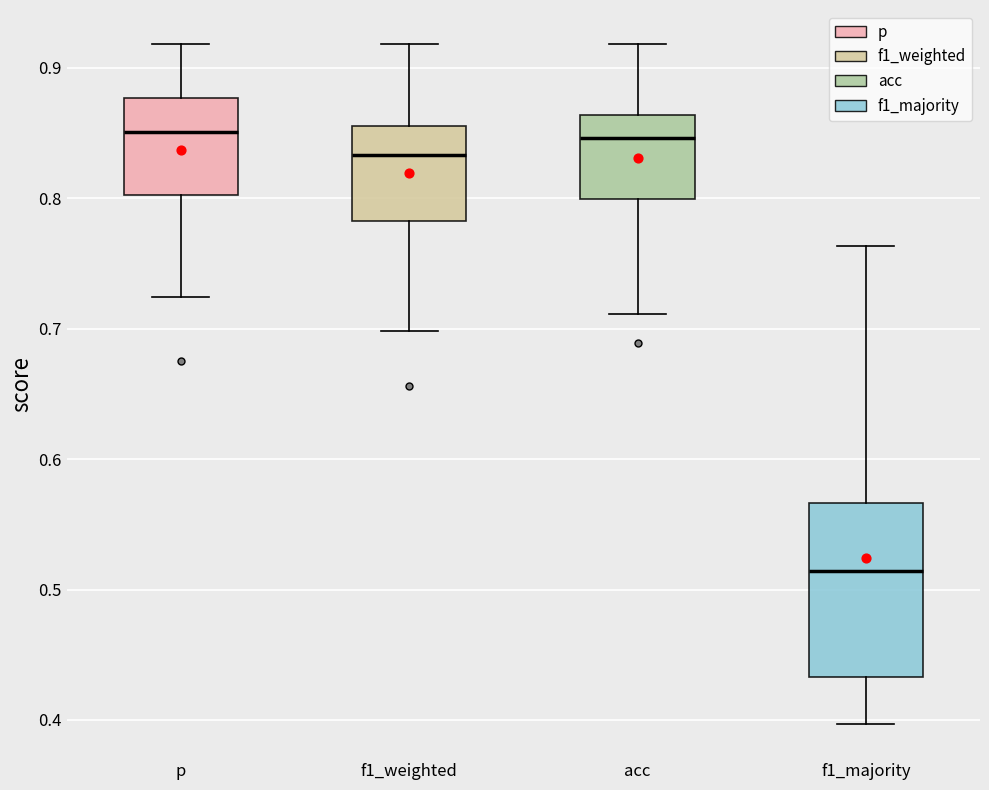

Reading left to right, transcribe this box plot: for each box, give where its median line is, the range the box spans, and where its two whiskers end, as read against the y-axis. The values are not printed on the chart, so give them approximately, as read against the axis.

p: median 0.85, box 0.80 to 0.88, whiskers 0.72 to 0.92
f1_weighted: median 0.83, box 0.78 to 0.86, whiskers 0.70 to 0.92
acc: median 0.85, box 0.80 to 0.86, whiskers 0.71 to 0.92
f1_majority: median 0.51, box 0.43 to 0.57, whiskers 0.40 to 0.76